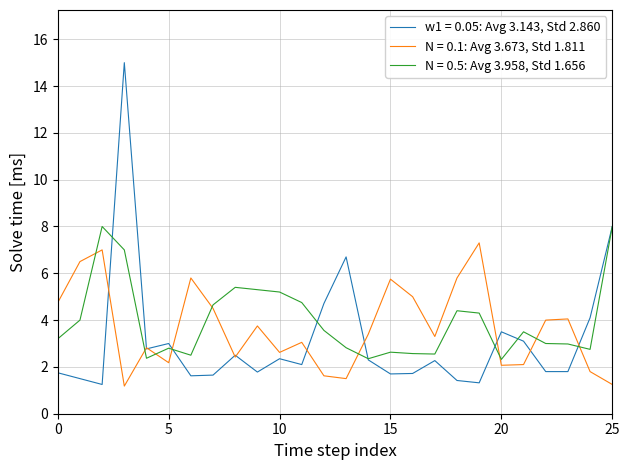

Which series has the largest range (max minus min)?

w1 = 0.05: Avg 3.143, Std 2.860